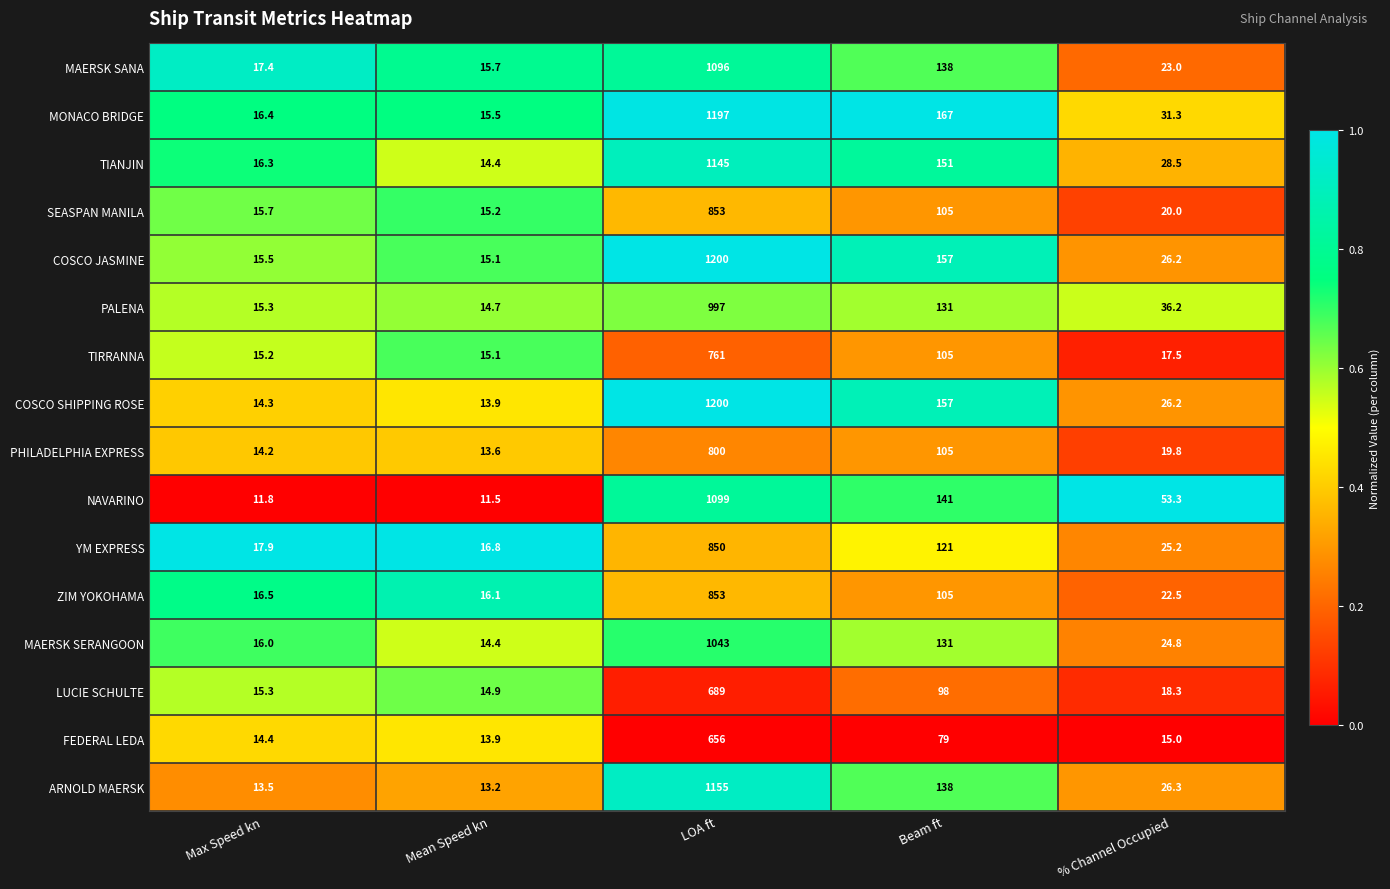

Which category has the highest value across all series?

LOA ft